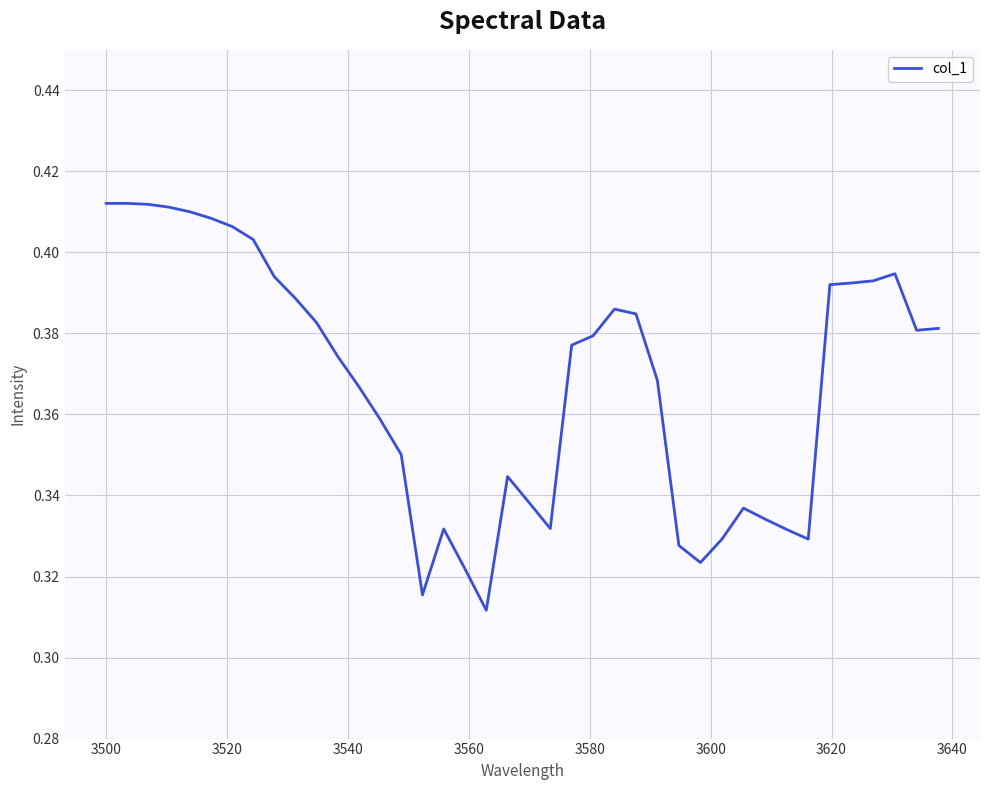

How many lines are shown in the chart?

1